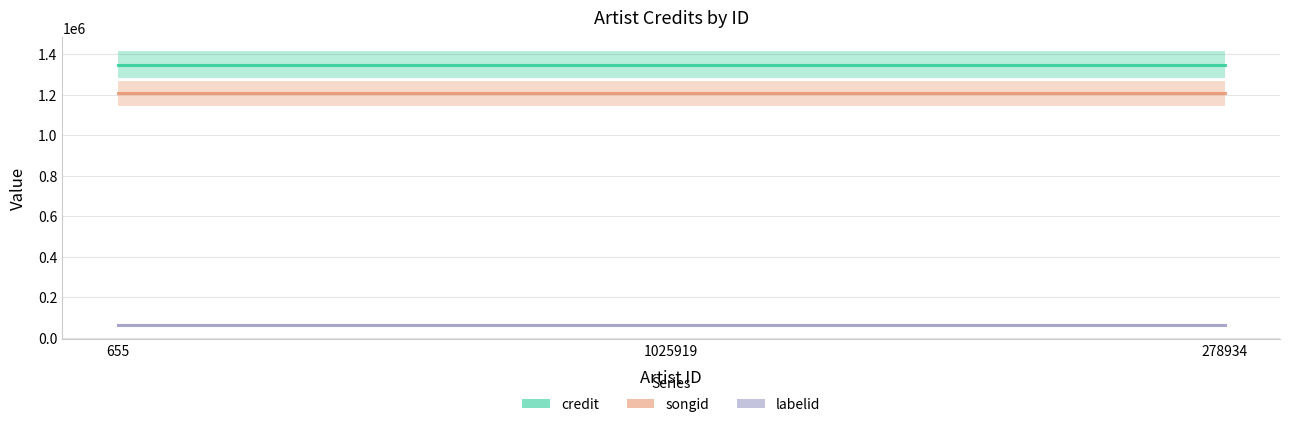

At which category is the sum across all series the highest?

655